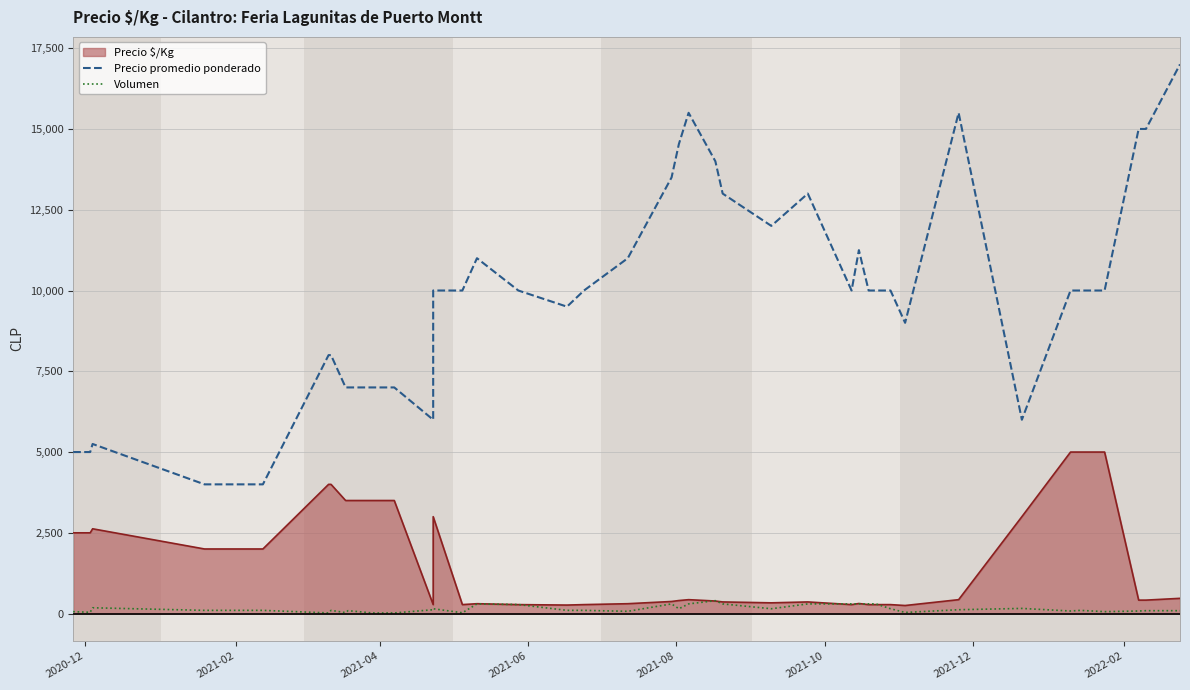

Is the value of Precio promedio ponderado at 2022-02 greater than the value of Volumen at 18?

Yes